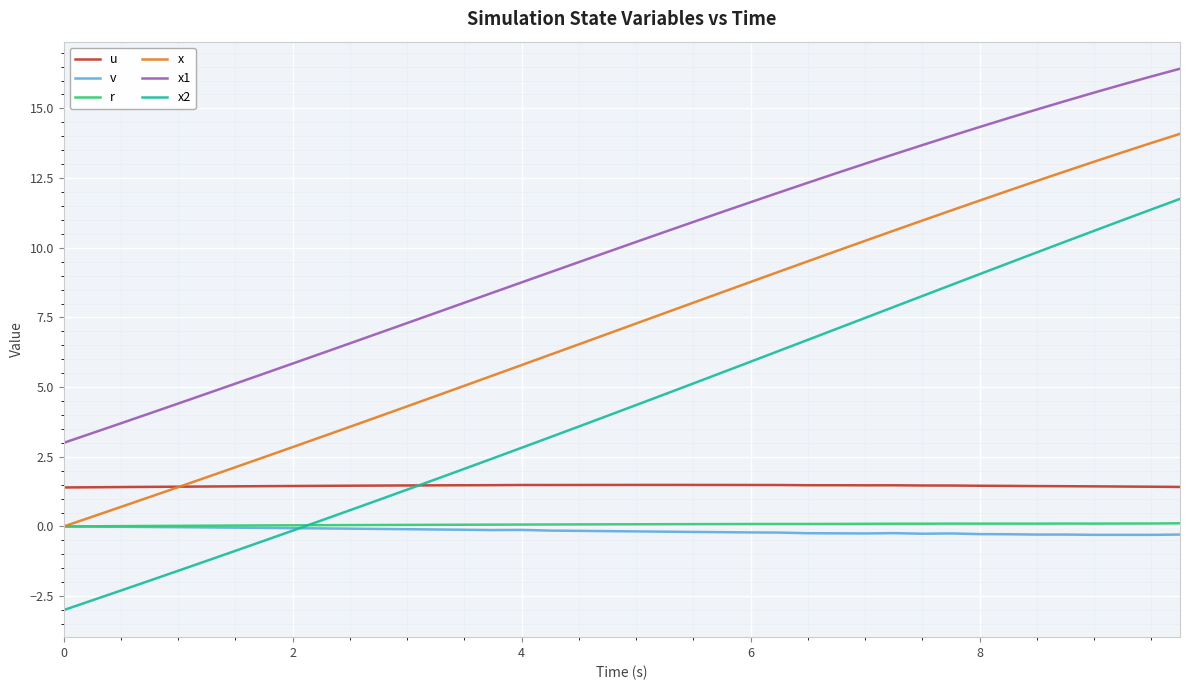

How many categories are shown in the chart?

40